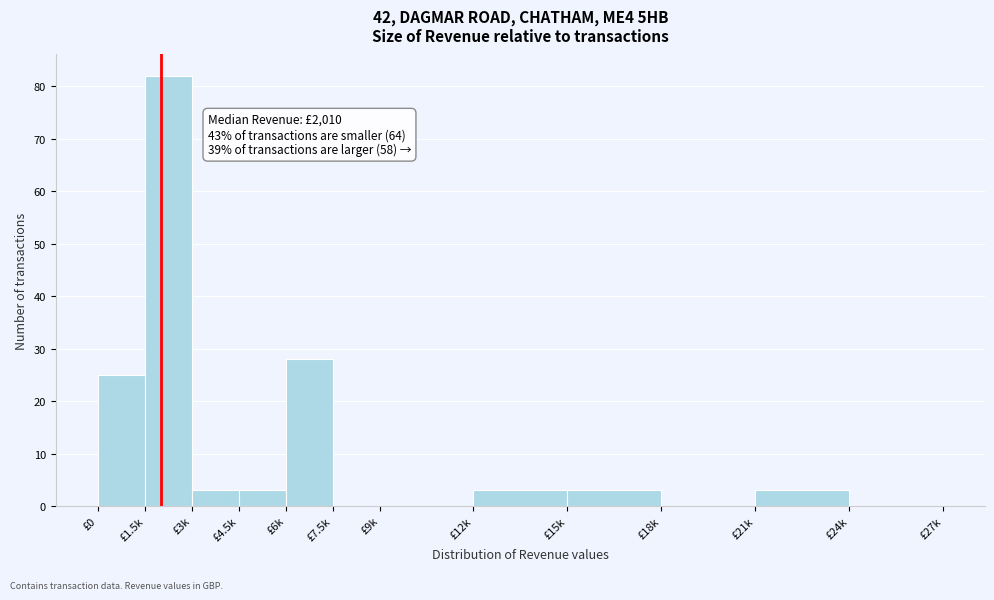

Reading left to right, extract all data points from this chart.

£0=25	£1.5k=82	£3k=3	£4.5k=3	£6k=28	£7.5k=0	£9k=0	£12k=3	£15k=3	£18k=0	£21k=3	£24k=0